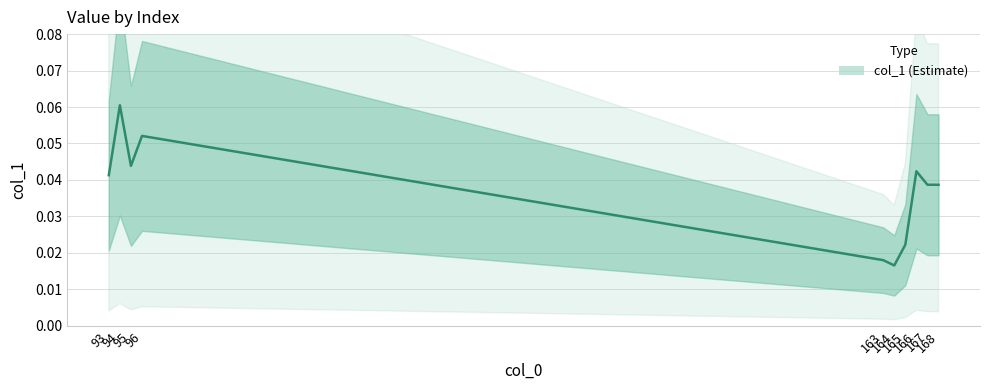

How many data points does each series have?

10